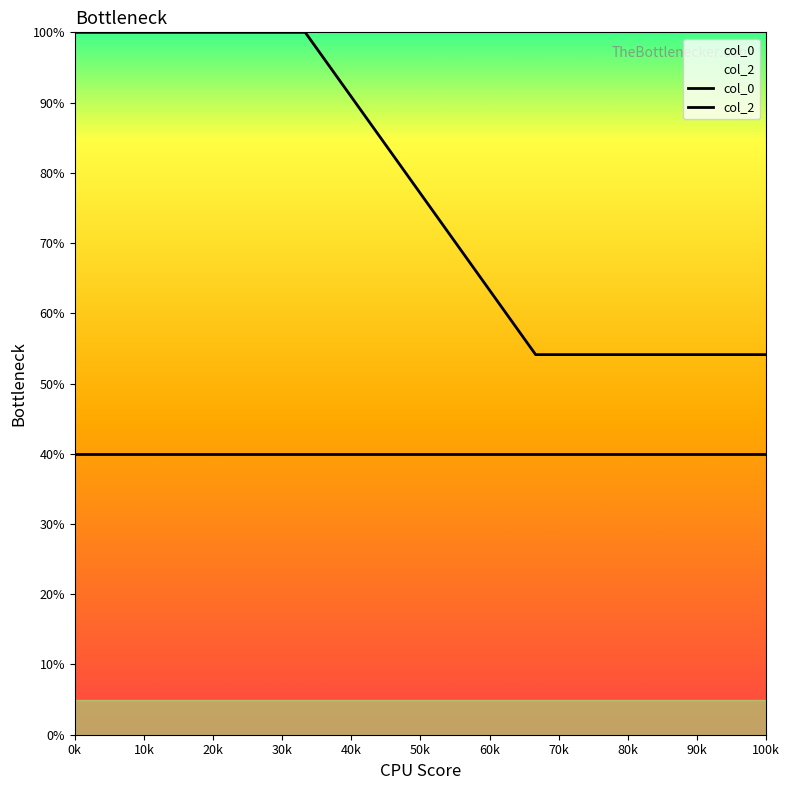

Is this an area chart (filled region under the line)?

No